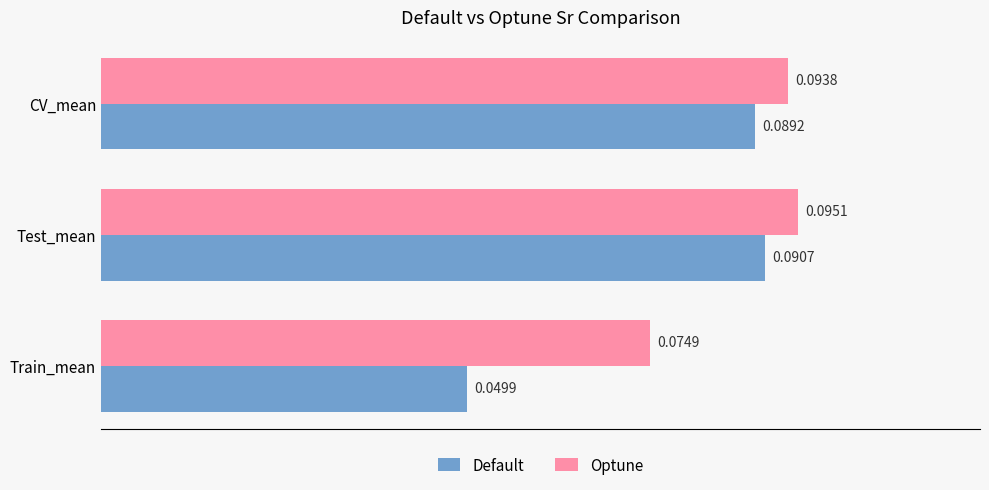

Which category has the lowest value across all series?

Train_mean